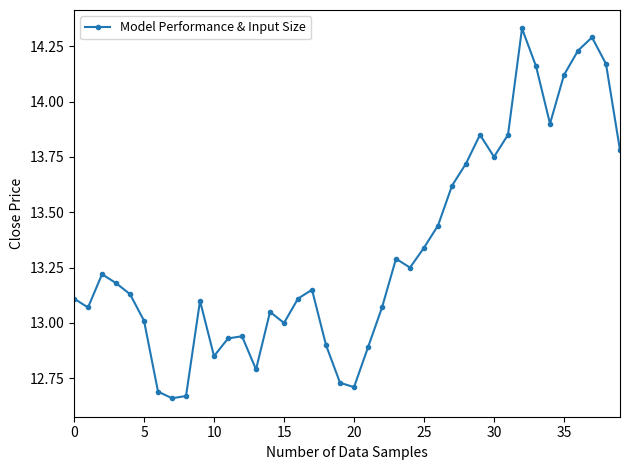

What is the sum of all values?

533.0